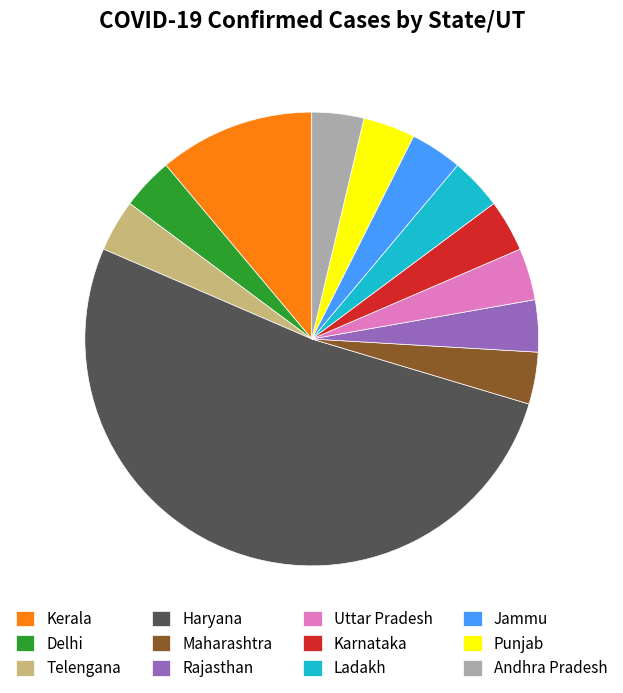

How many slices are in this pie chart?

12